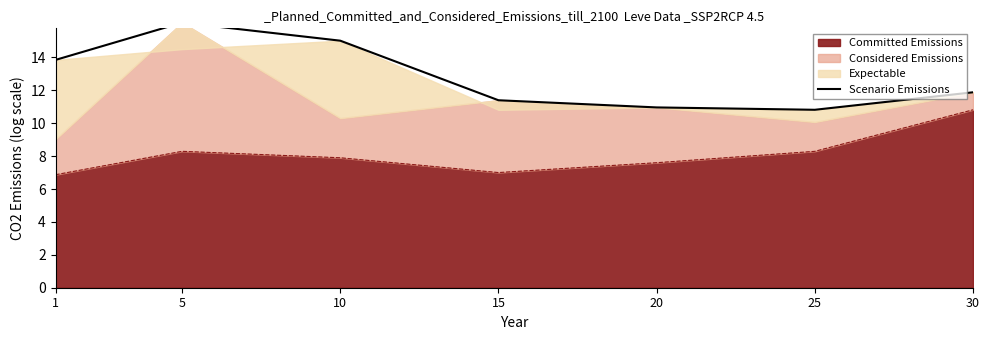

At which label does Committed Emissions reach its peak?

30